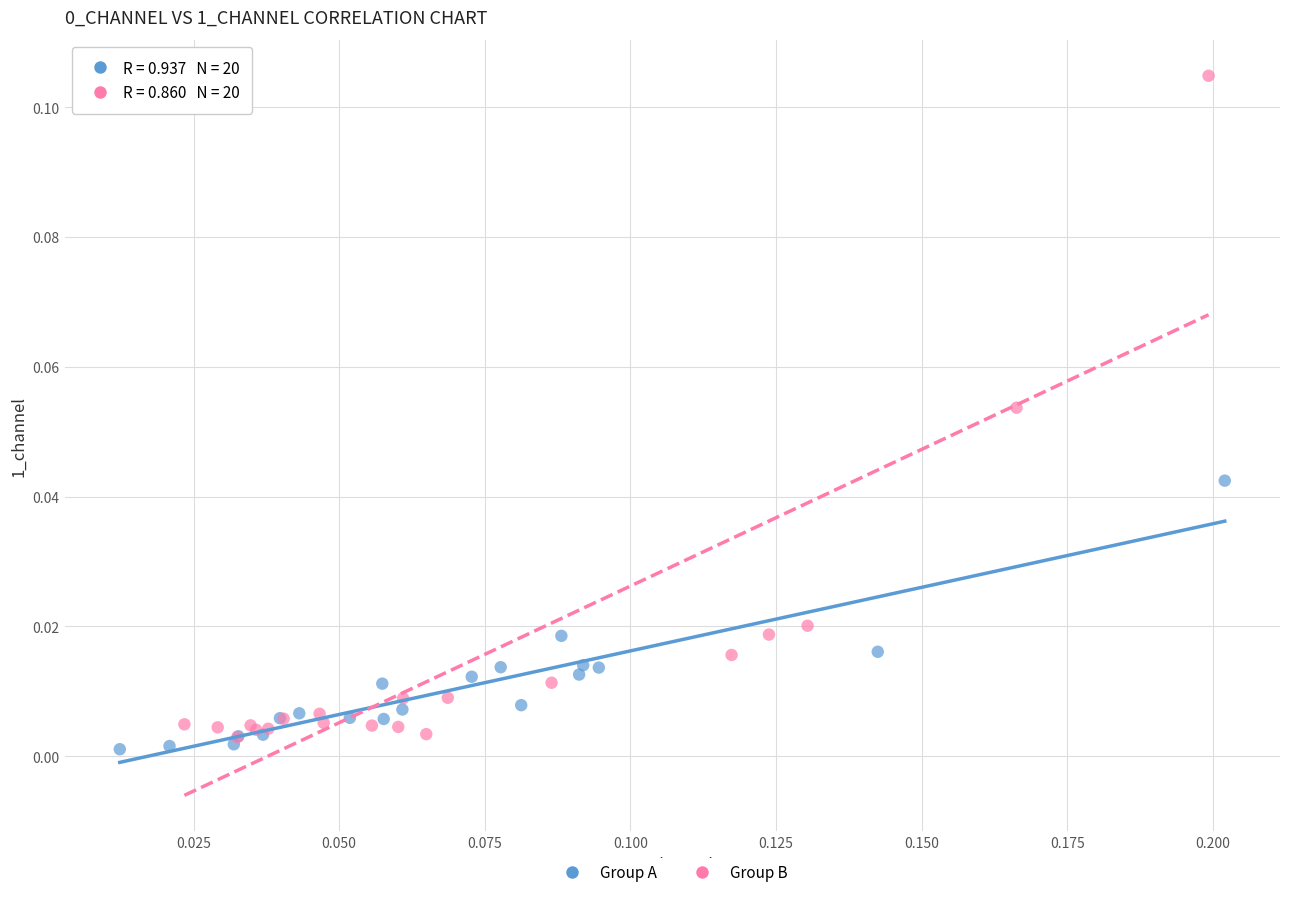

Which series reaches the maximum Y coordinate?

Group B